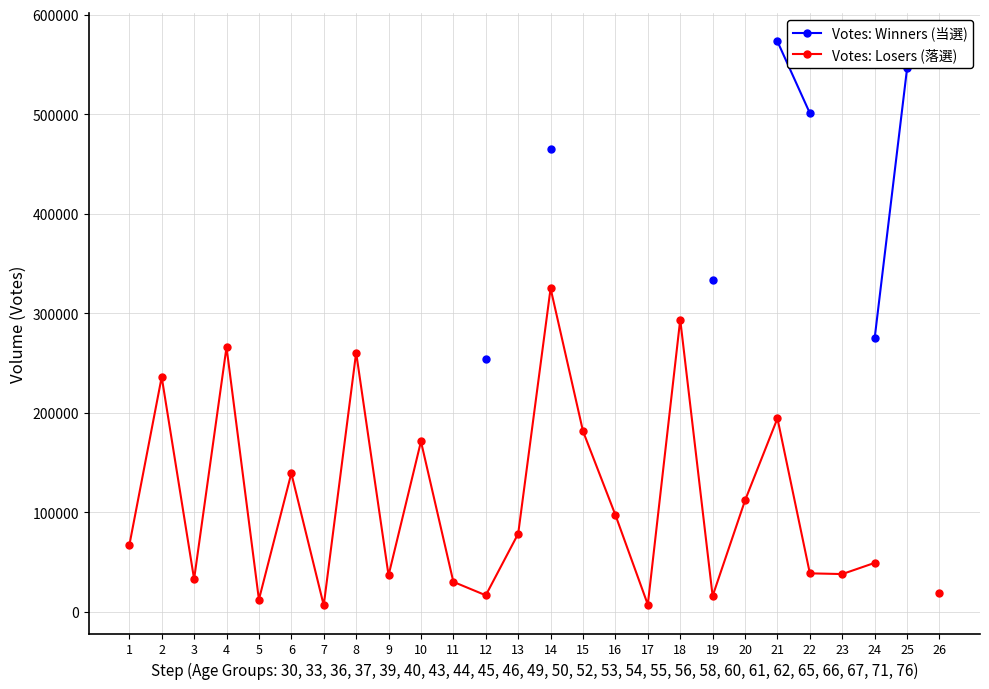

The Votes: Losers (落選) series shows 3480.1 at 19. True or false?

False